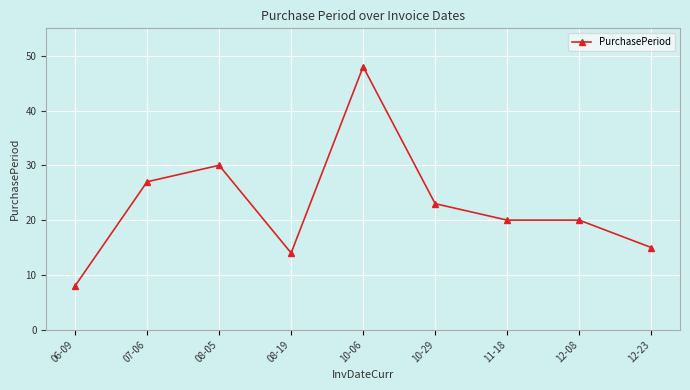

What is the label of the 3rd point from the left?

08-05